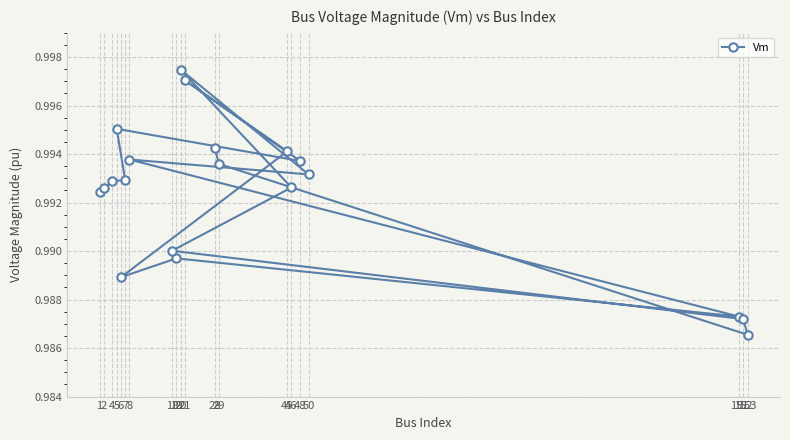

At which category does the chart reach its peak across all series?

20